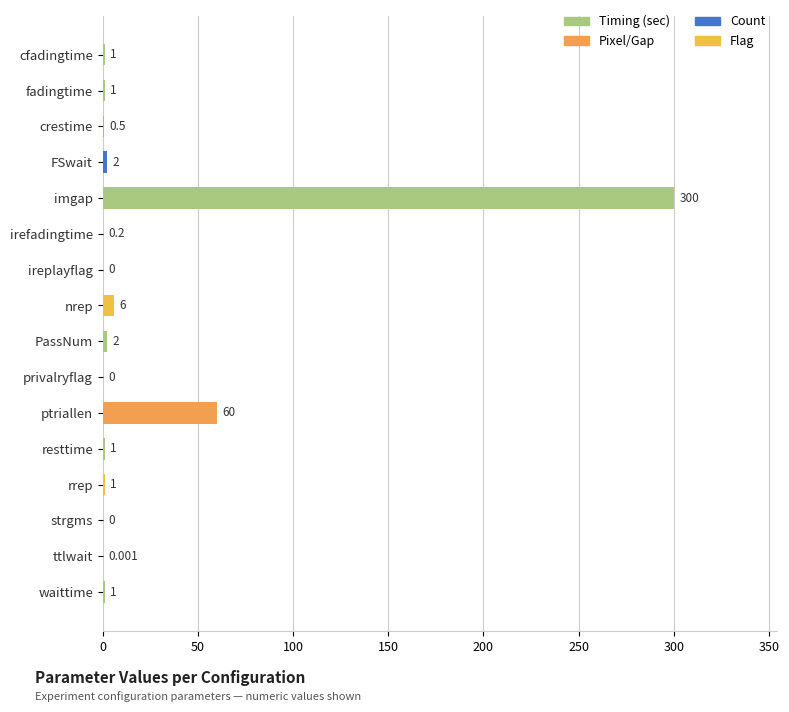

At which label is the value closest to 150?

ptriallen